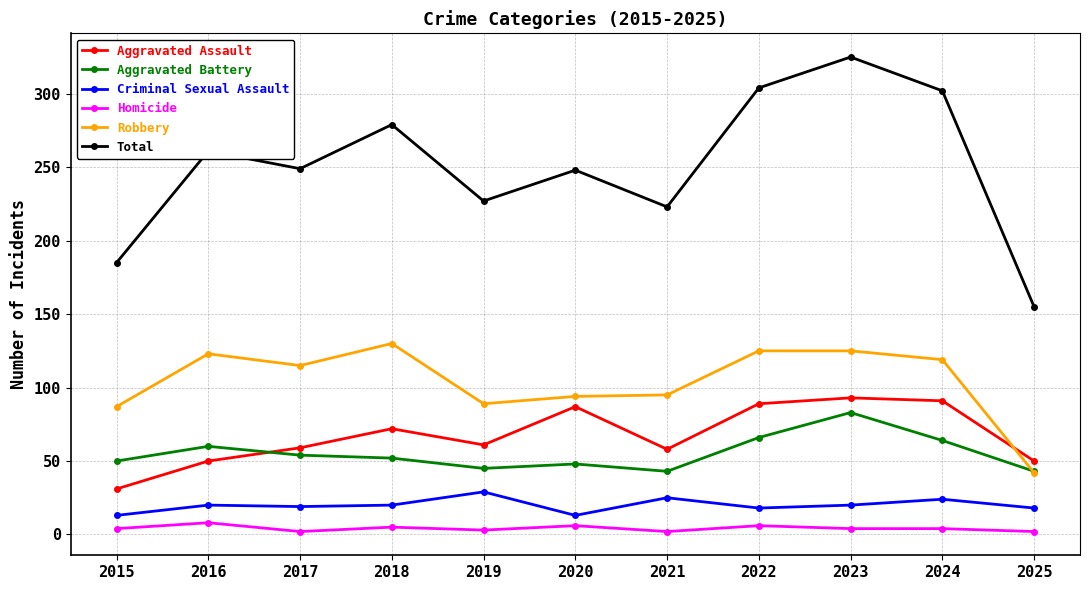

What is the greatest value displayed?

325